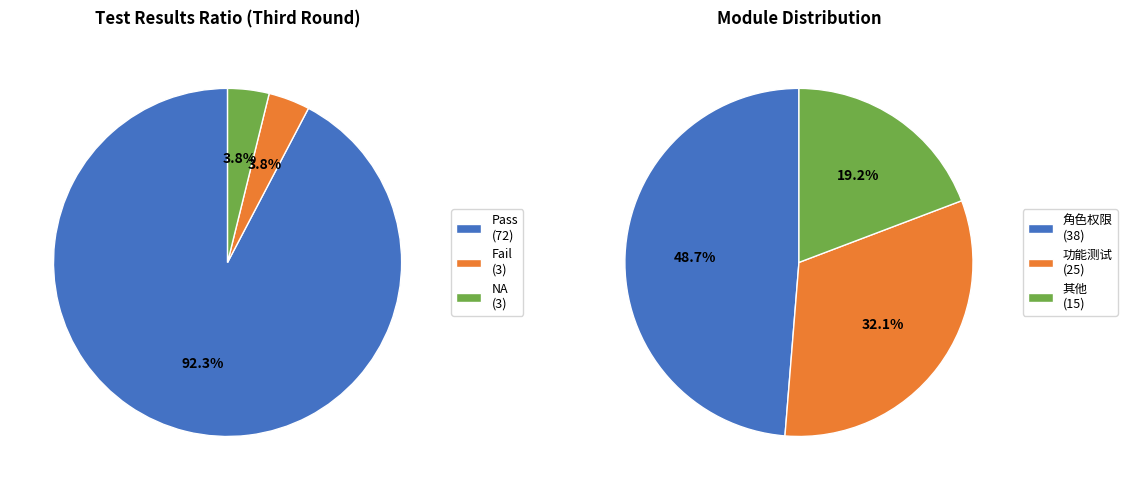

Is there a majority slice in this chart?

Yes